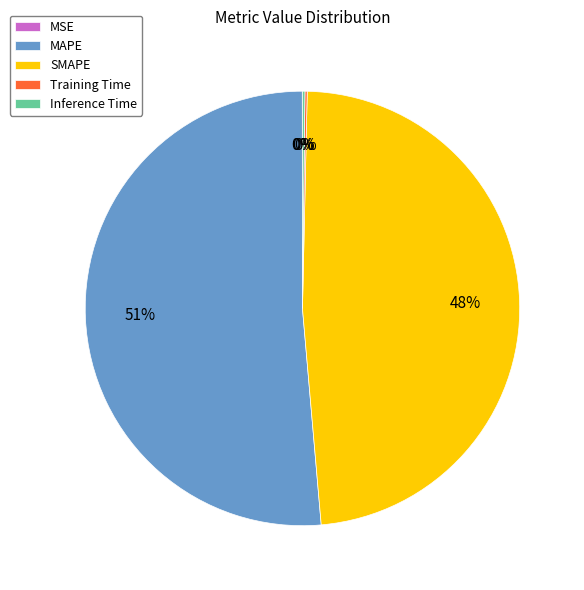

Is it true that MAPE is 51% of the pie?

True